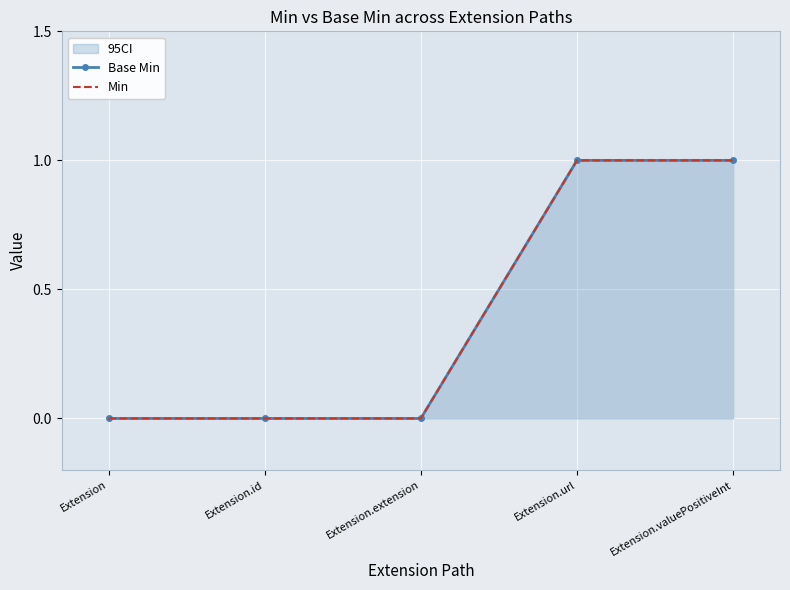

The value of Min at Extension is 0. True or false?

False